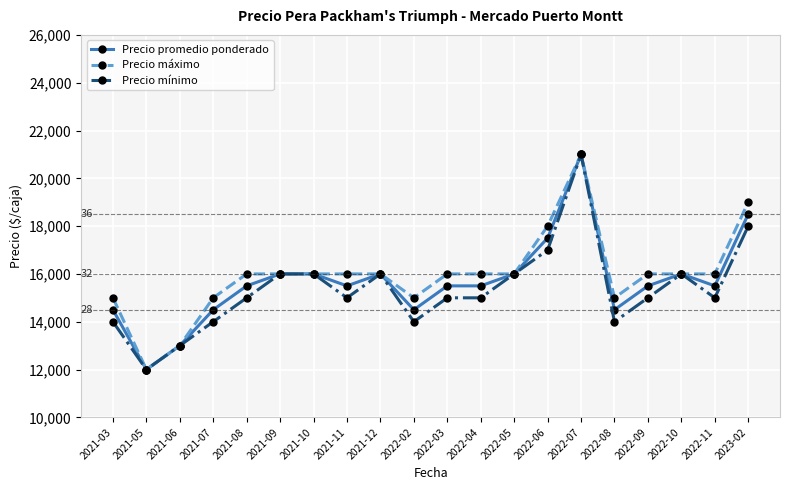

What position from the left is 2022-05?

13